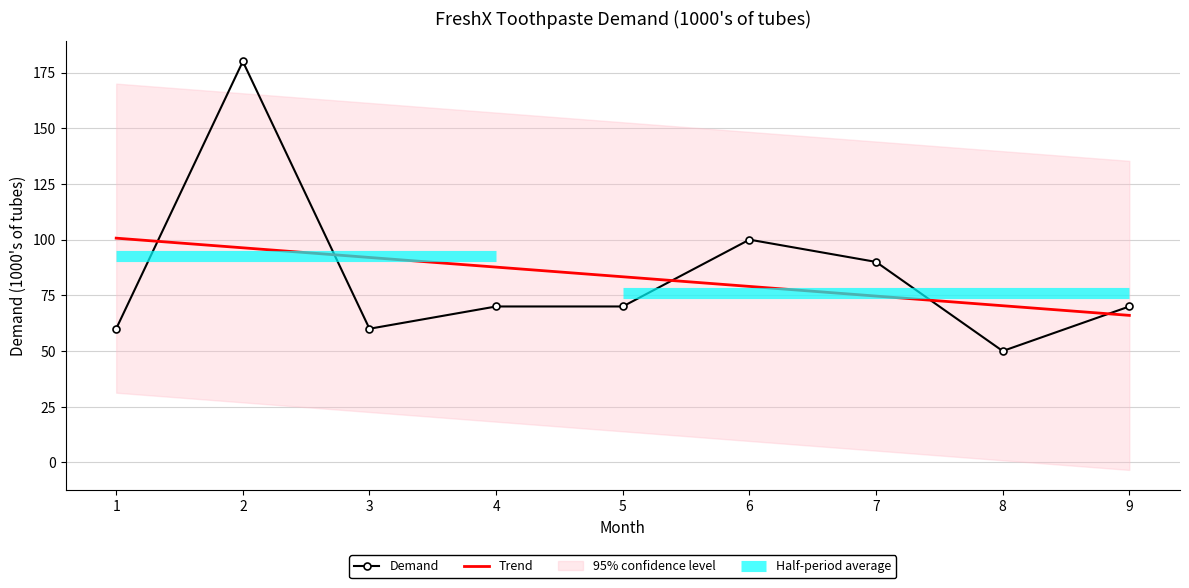

Is it true that the value at 9 is 110?

False